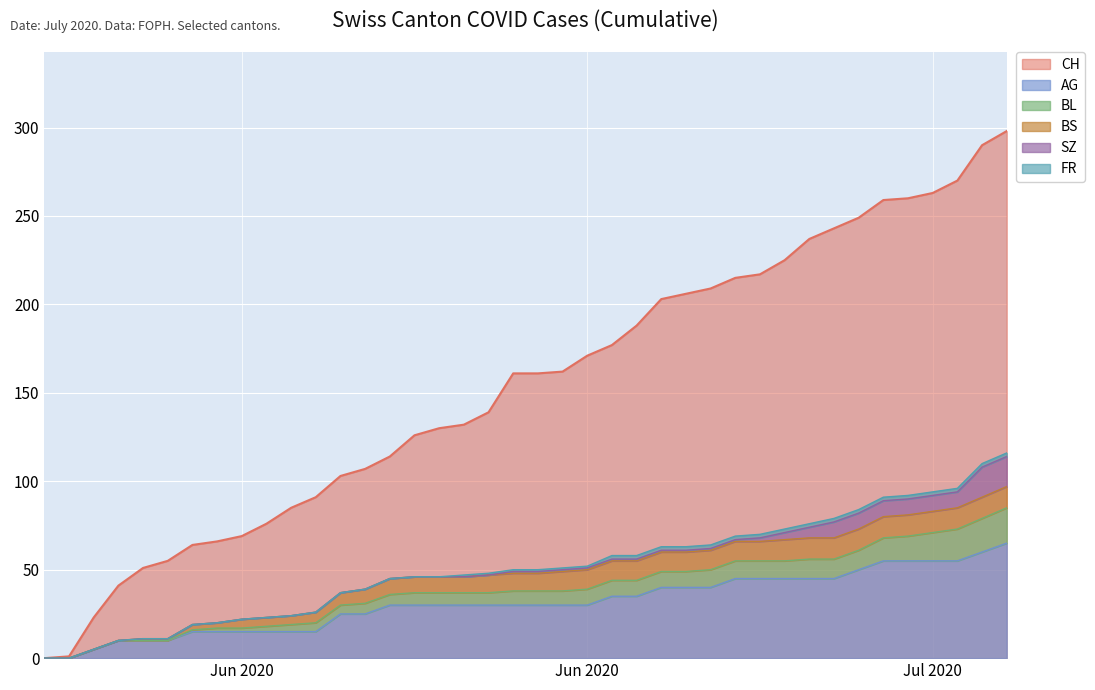

What is the label of the 25th point from the right?

2020-06-15